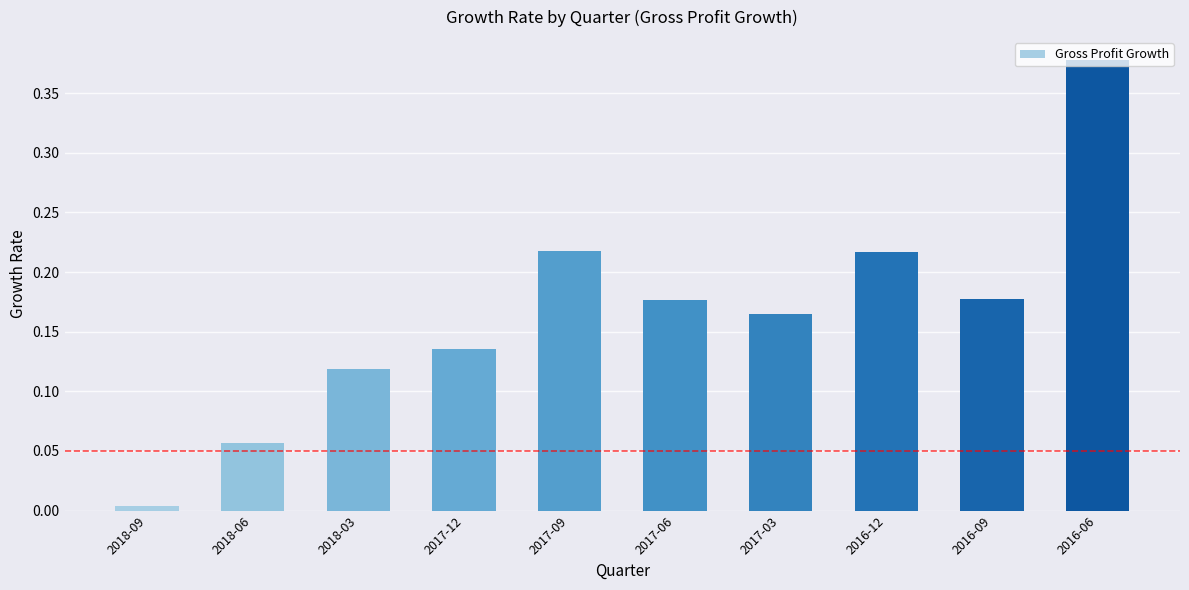

The value at 2017-09 is 0.0. True or false?

False